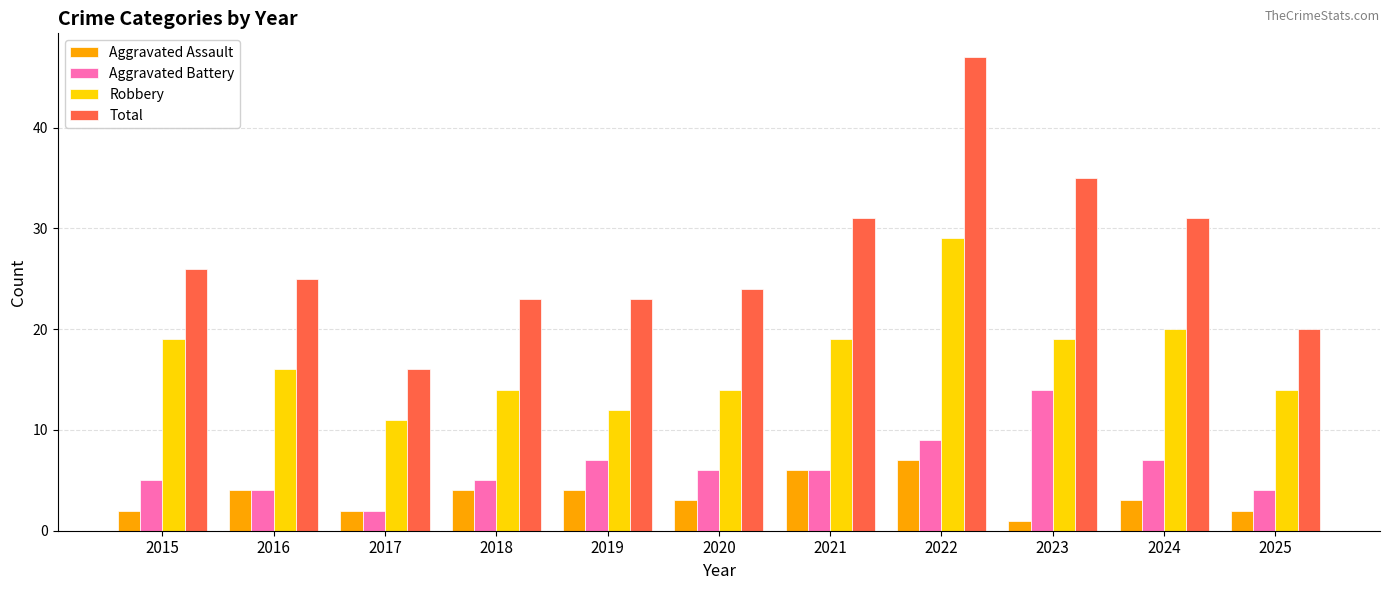

What is the total value across all series at 2016?

49